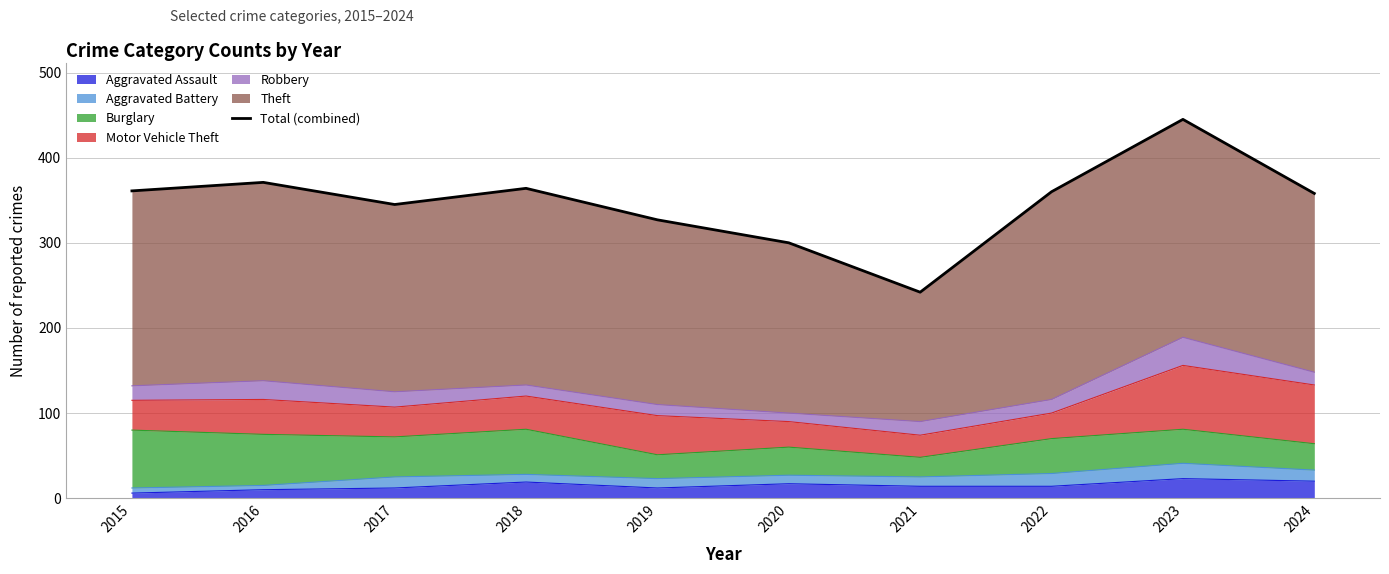

Reading left to right, what are all the values shown in this chart?

2015=361	2016=371	2017=345	2018=364	2019=327	2020=300	2021=242	2022=360	2023=445	2024=358